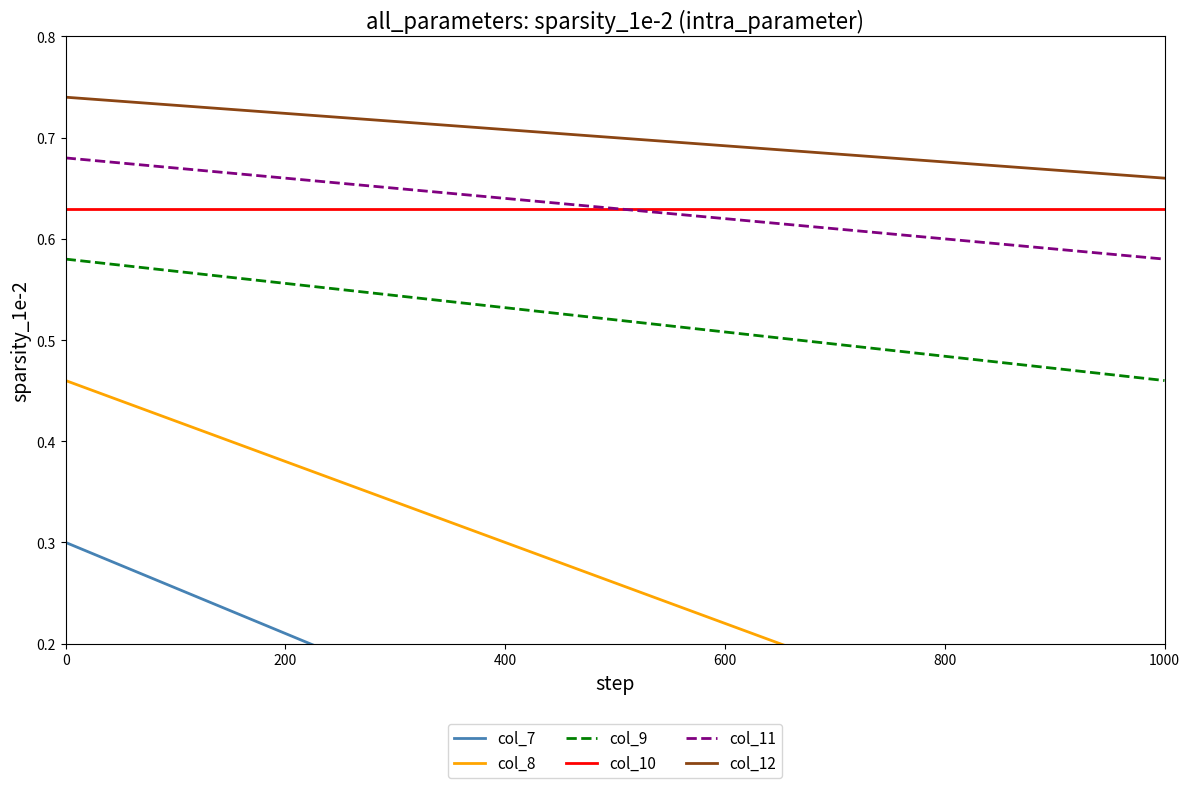

What is the greatest value displayed?

0.7